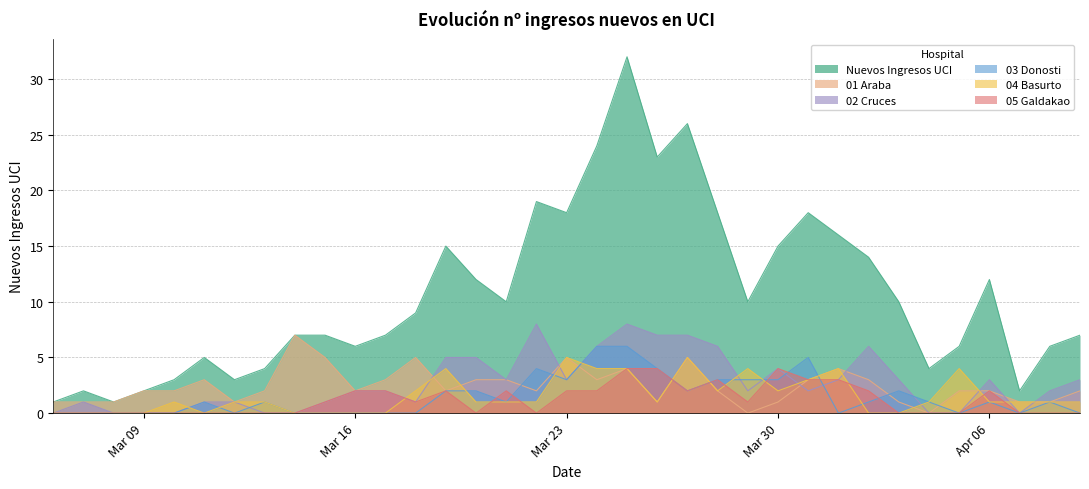

What is the highest value of the 02 Cruces series?

8